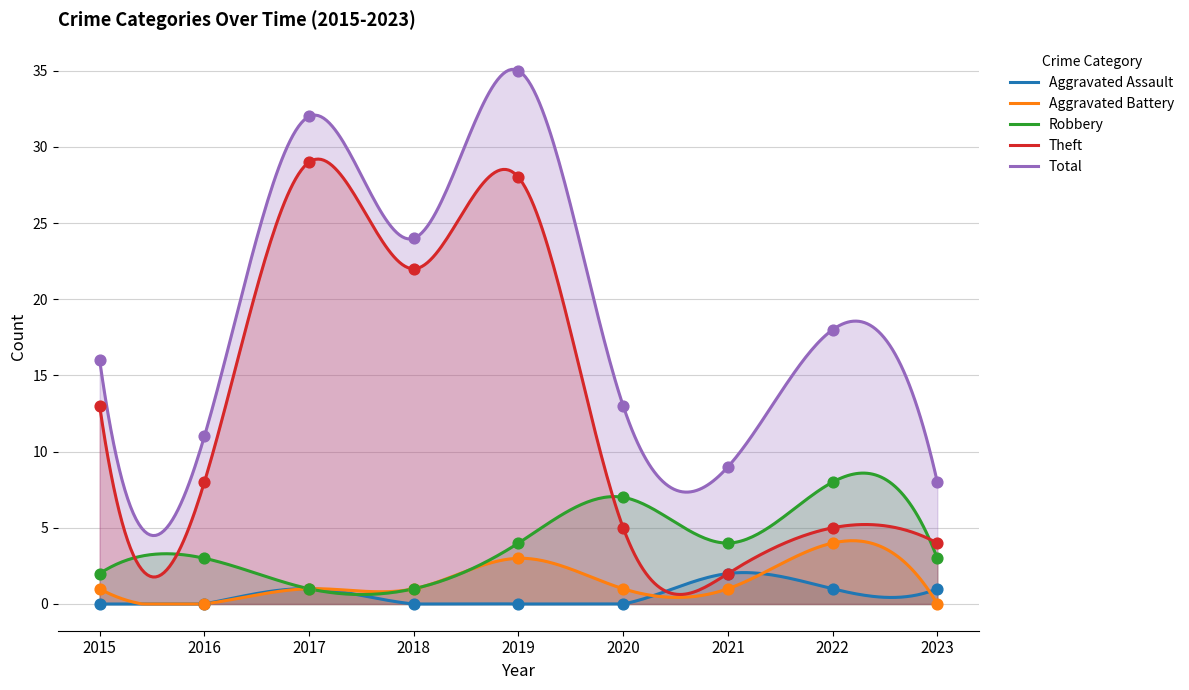

Is the value of Robbery at 2018 greater than the value of Aggravated Assault at 2016?

Yes